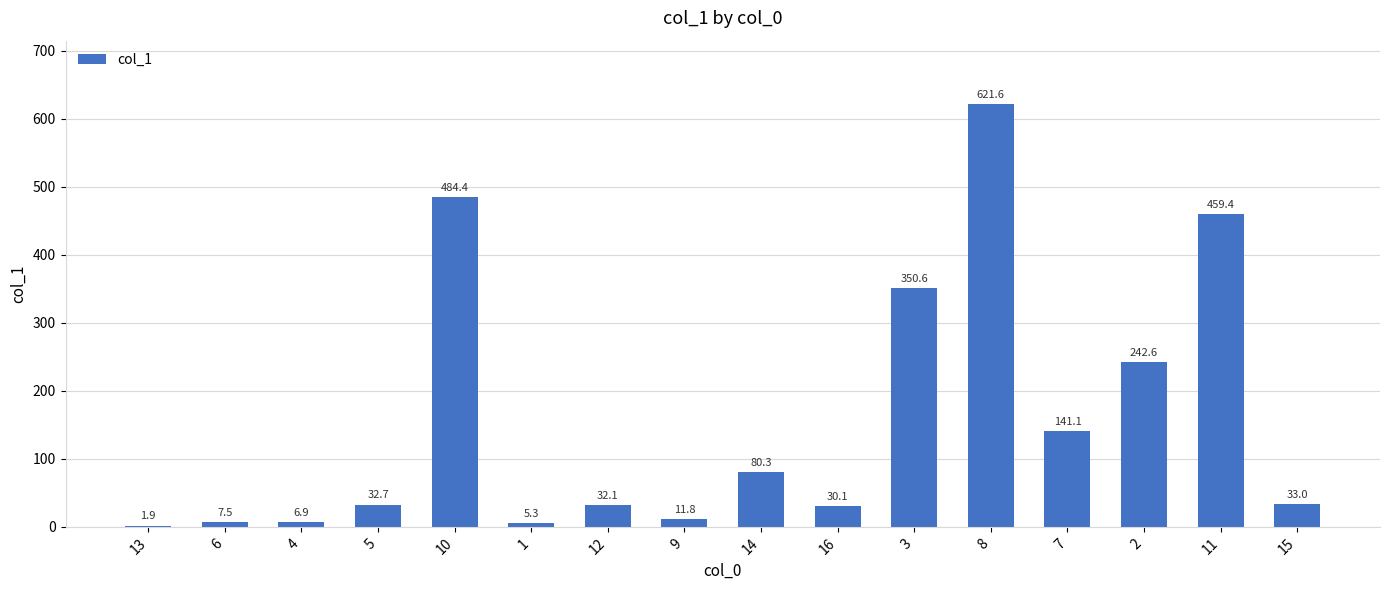

What is the change in value from 10 to 9?

-472.6